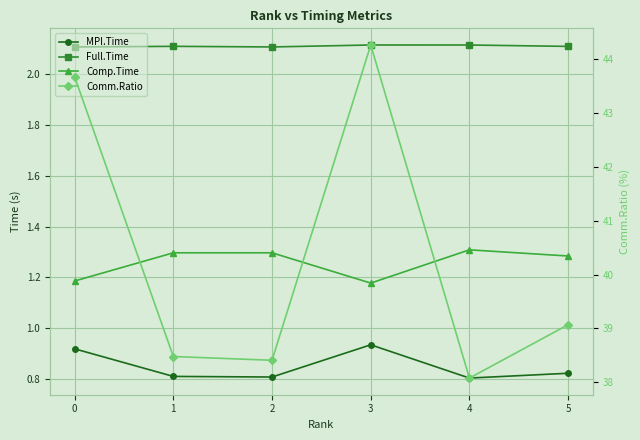

Which series has the widest spread of values?

Comm.Ratio